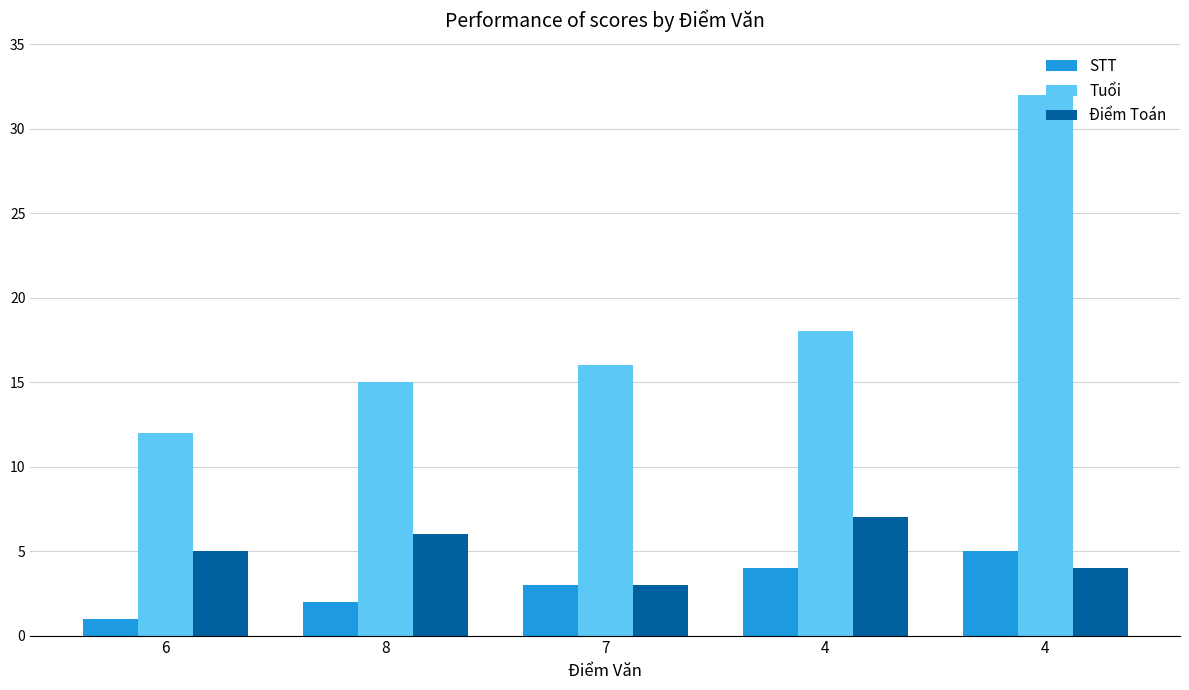

The STT series shows 3 at 4. True or false?

False